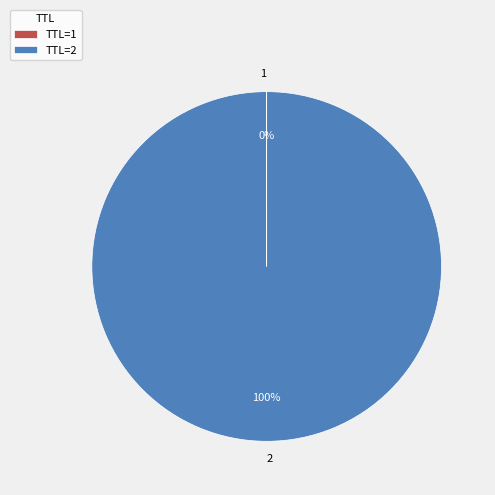

Does any single category account for the majority?

Yes